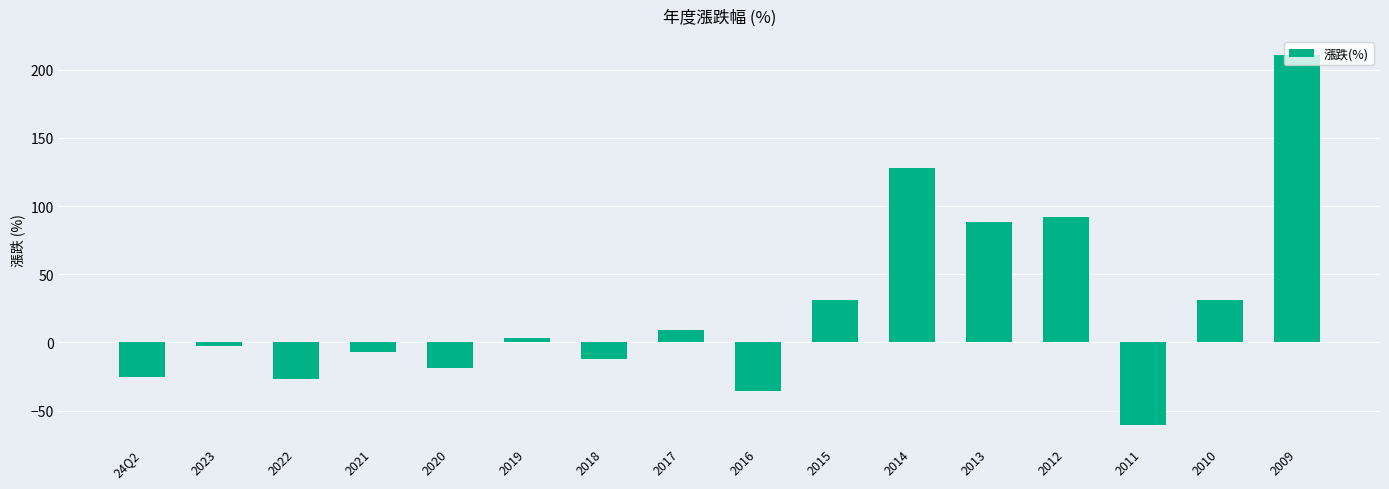

How many negative values are there?

8